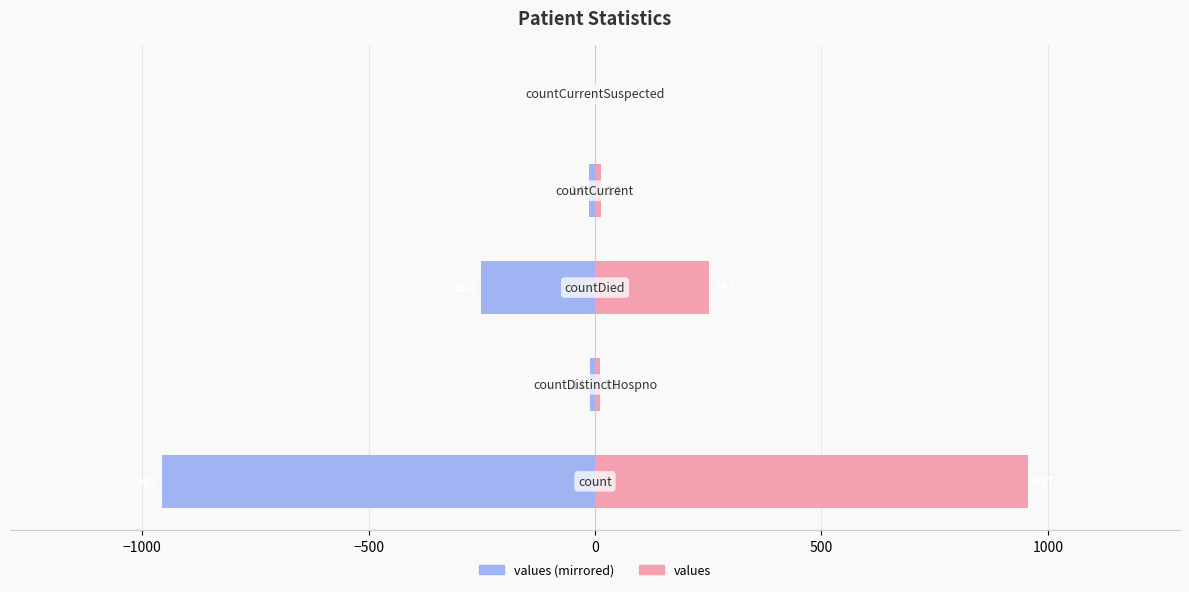

Which series has the largest total across all categories?

values (right)